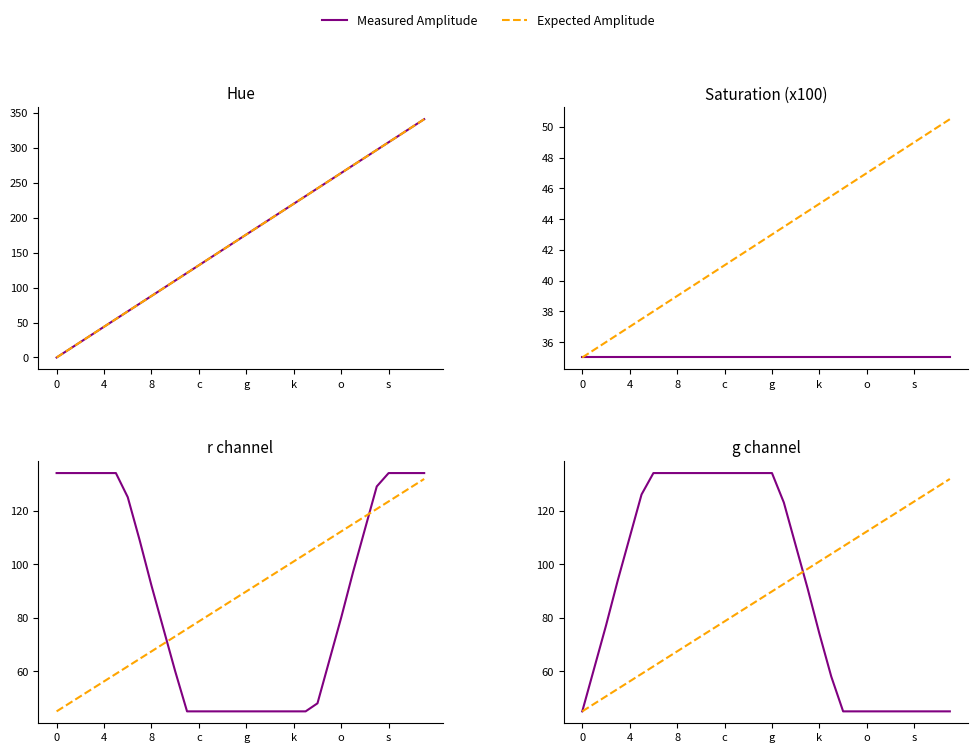

How many distinct data groups are displayed?

2